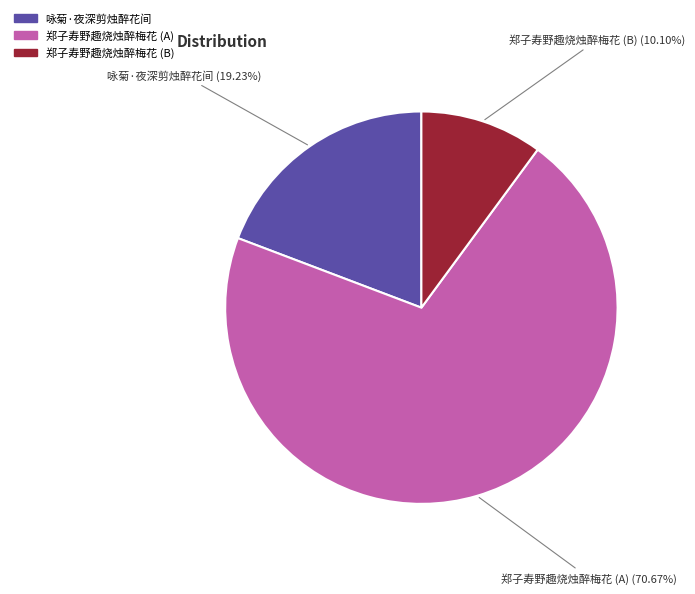

Is there any slice that represents more than half of the pie?

Yes